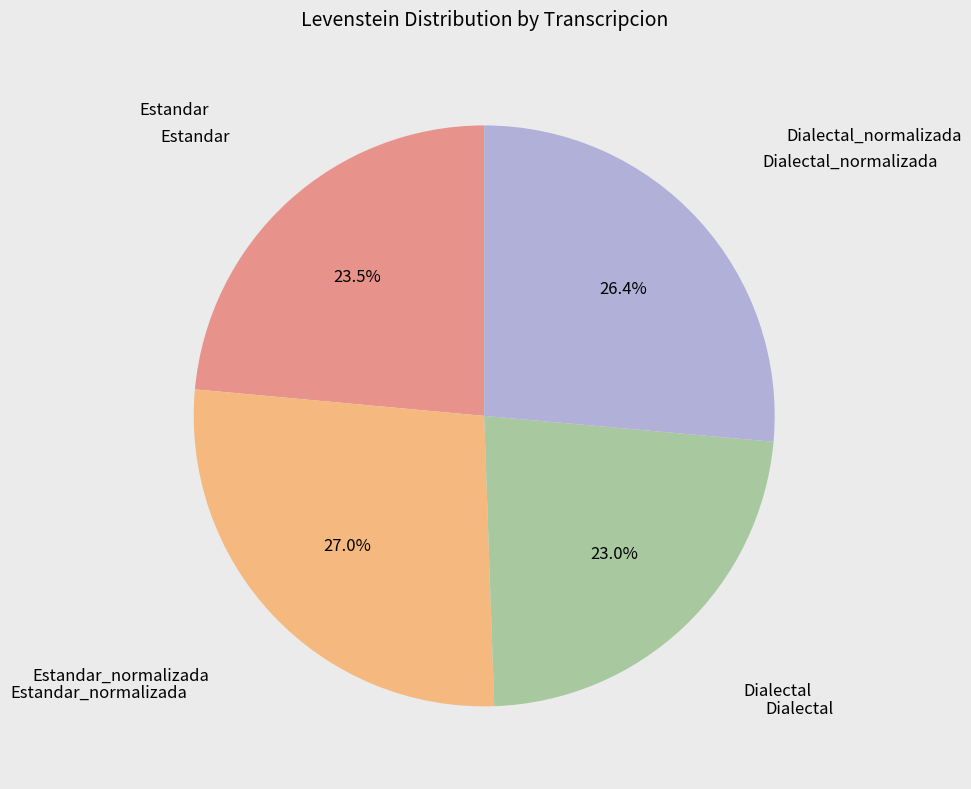

To the nearest percent, what percentage of the pie is Estandar_normalizada?

27%